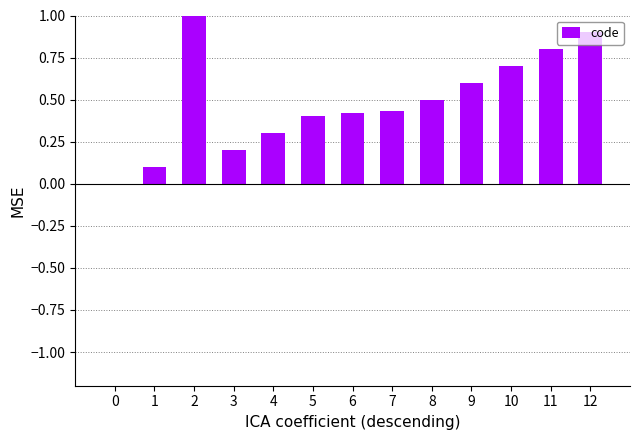

True or false: the data shows 1.1 at 11.

False